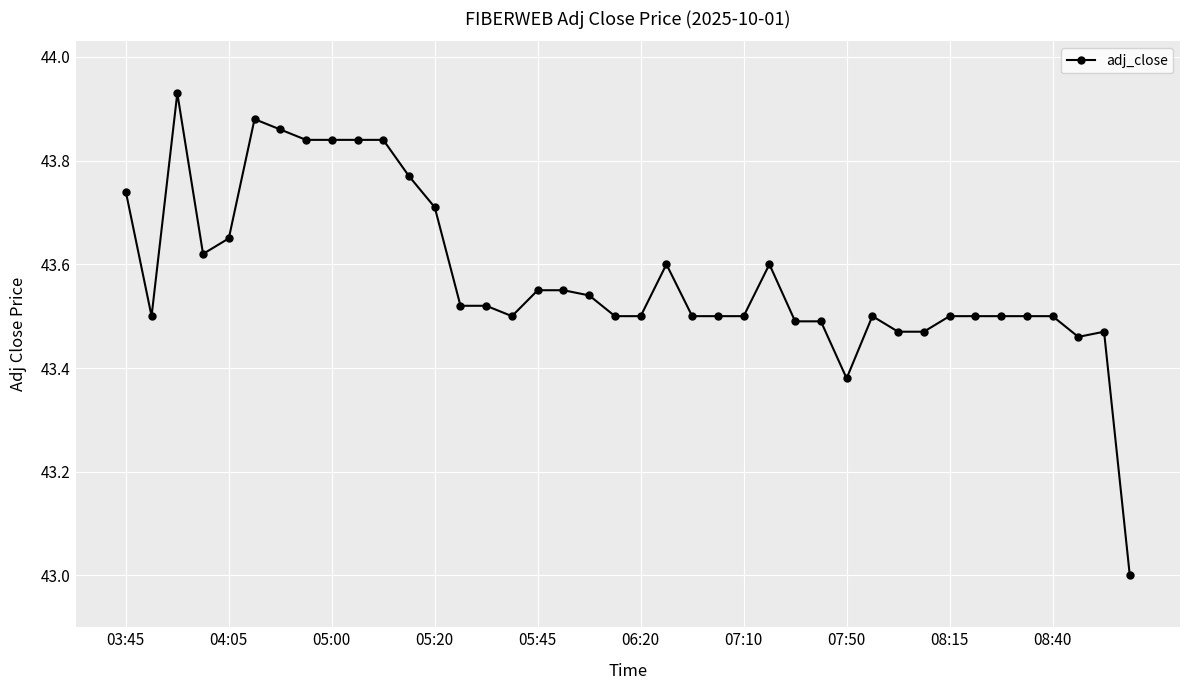

True or false: the data has more than 0 interior local peaks.

True